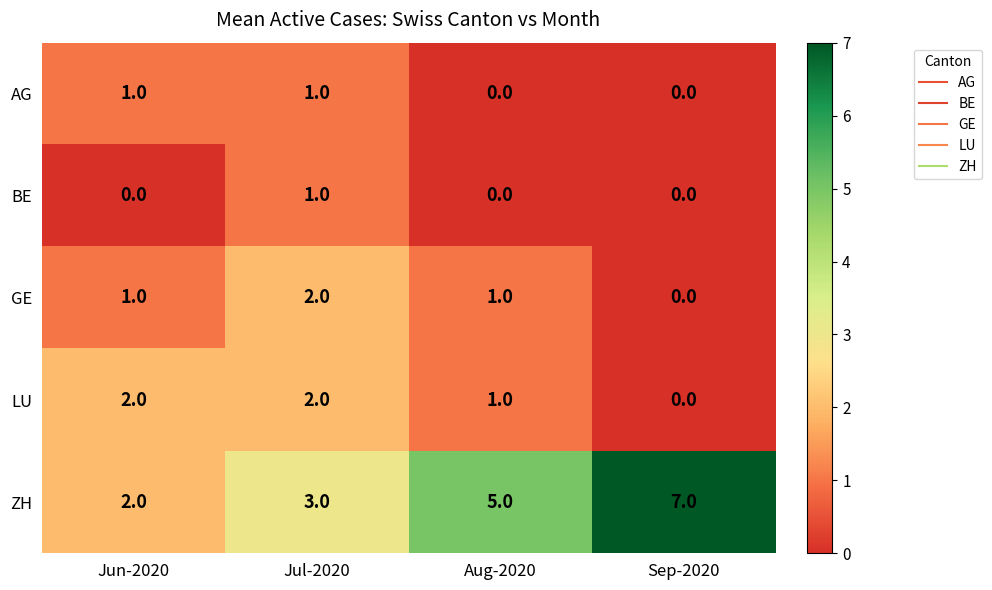

The value of BE at Jul-2020 is 1. True or false?

True